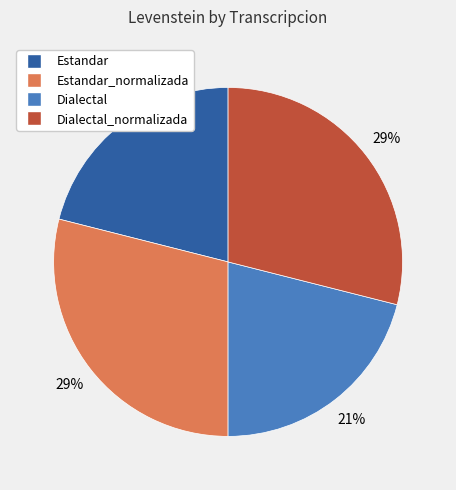

To the nearest percent, what is the average slice percentage?

25%